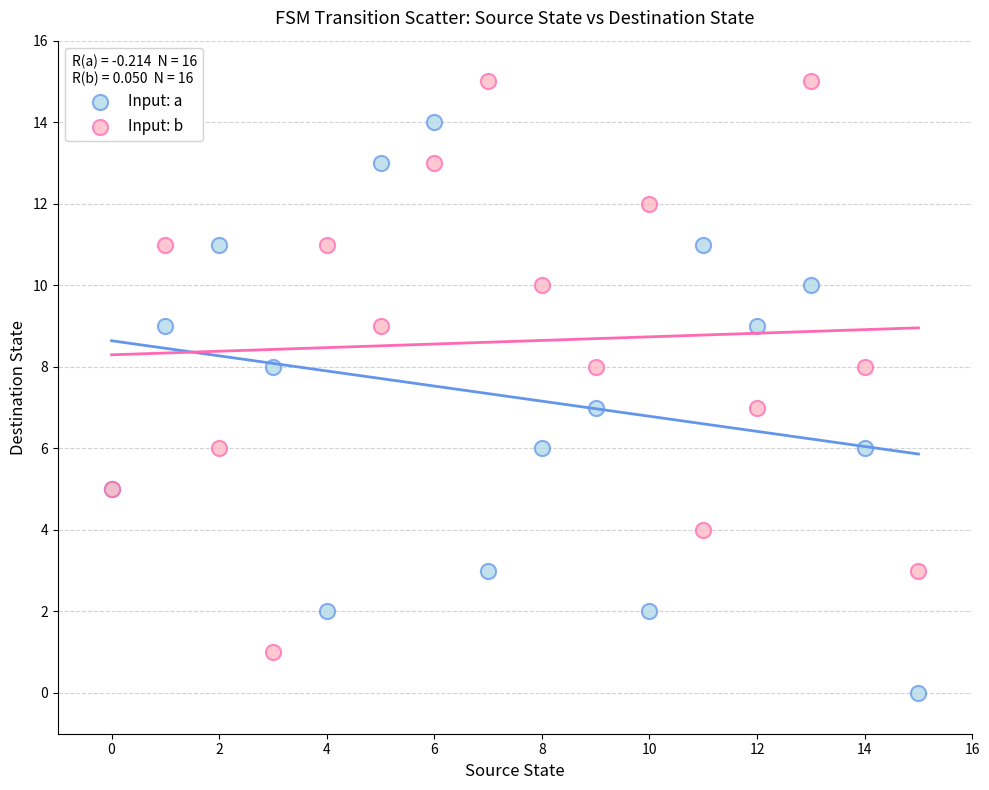

Which series contains the lowest Y value?

Input: a